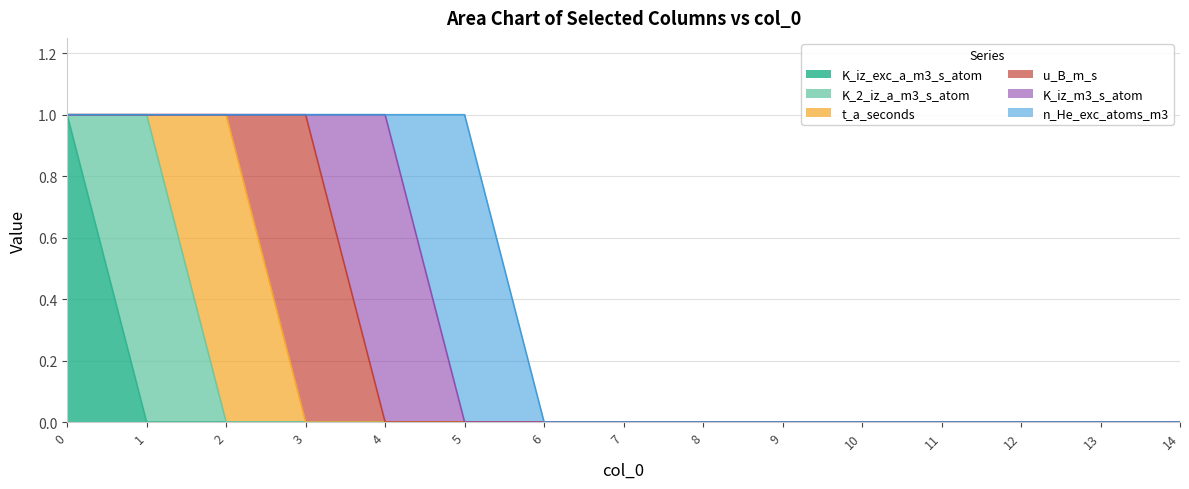

Is it true that K_iz_m3_s_atom equals 0 at 7?

True